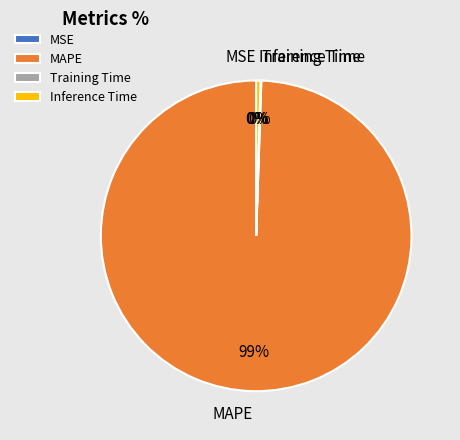

Which slice is the largest?

MAPE